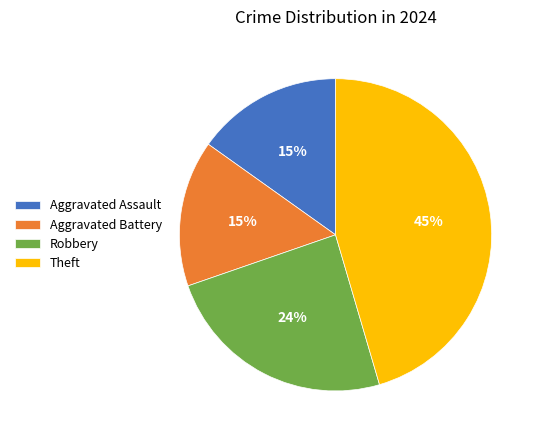

Is it true that Theft is 45% of the pie?

True